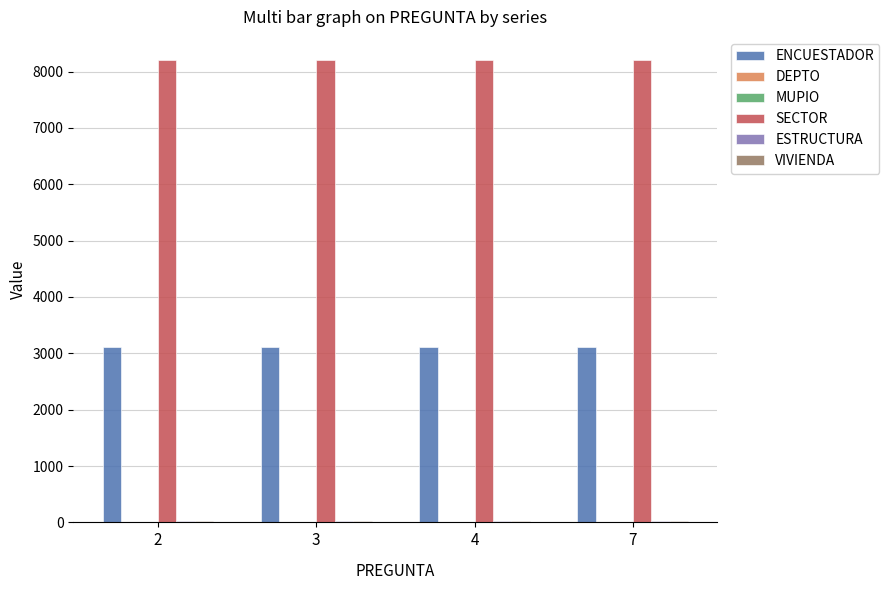

Does the chart contain stacked bars?

No